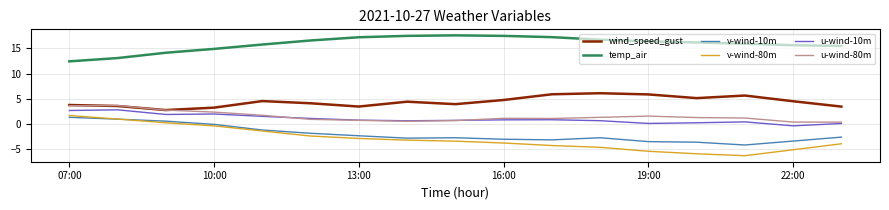

True or false: wind_speed_gust and v-wind-10m intersect in this chart.

False